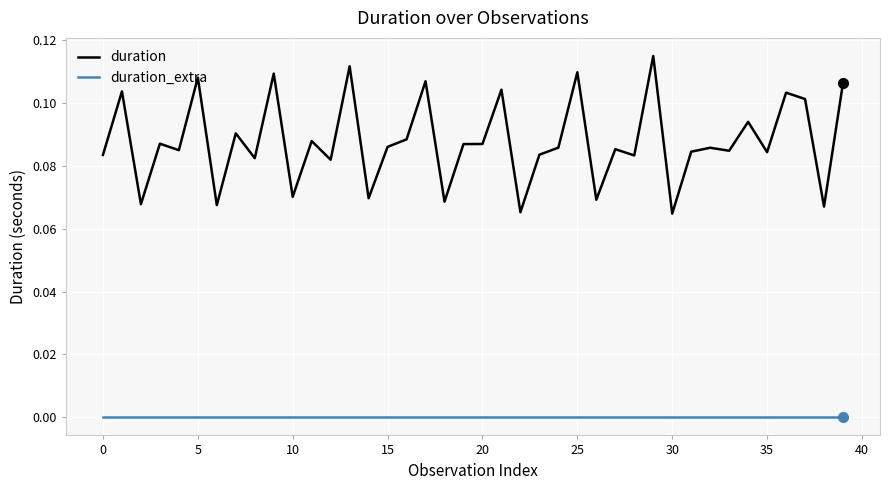

What are all the series names shown in the legend?

duration, duration_extra